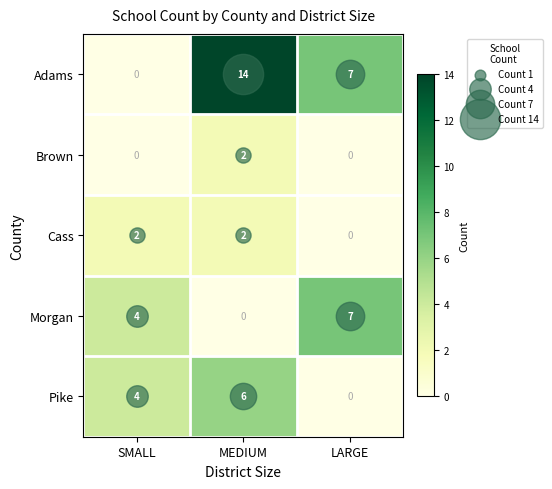

What is the total value across all series at MEDIUM?

24